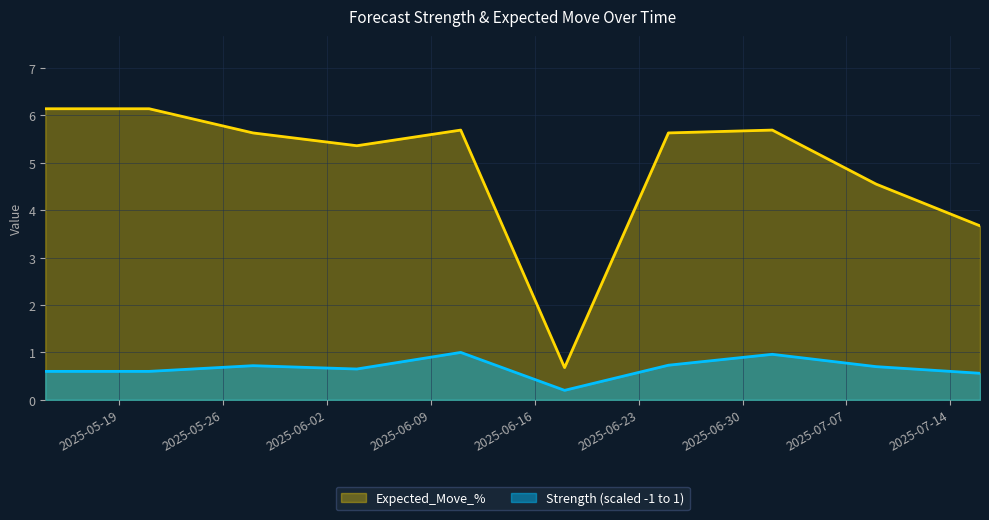

The value of Strength (scaled -1 to 1) at 2025-05-28 is 0.7. True or false?

True